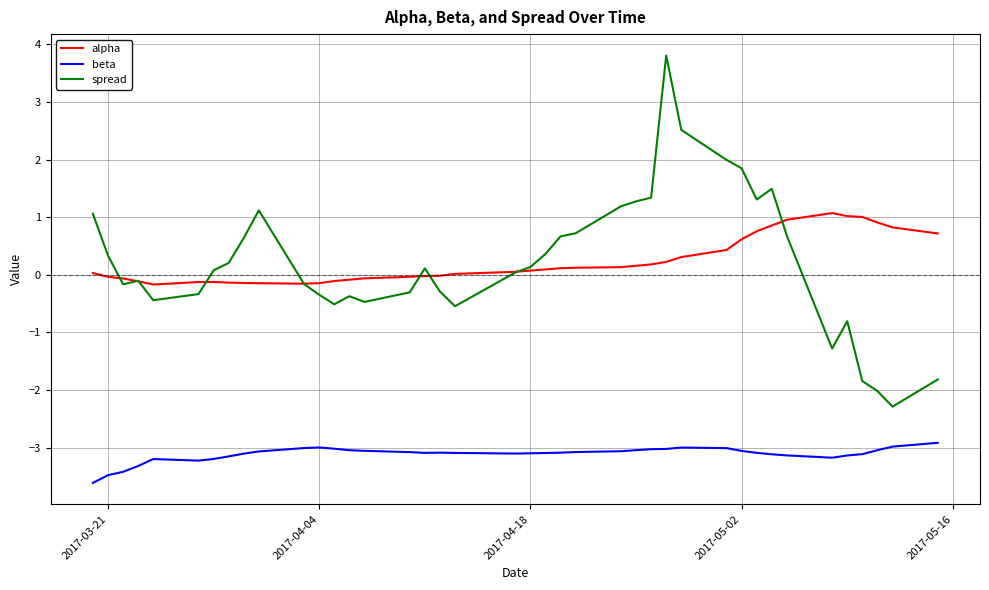

Which series has the largest range (max minus min)?

spread